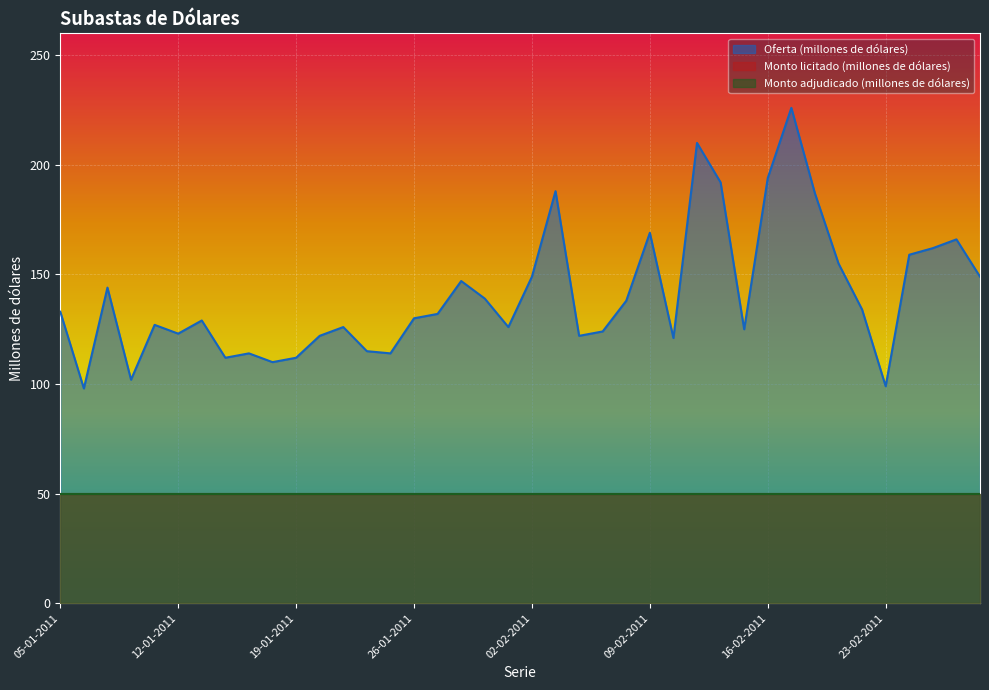

The Monto adjudicado (millones de dólares) series shows 50 at 12-01-2011. True or false?

True